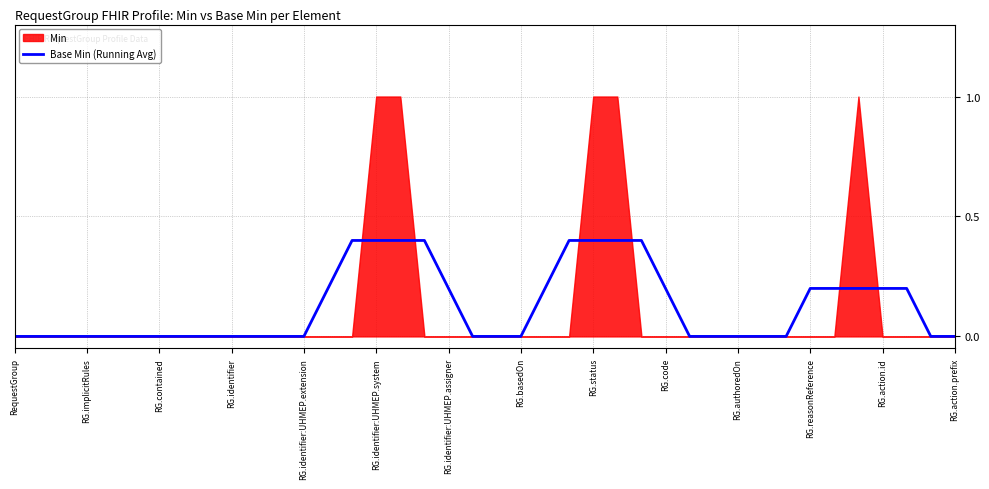

What is the label of the 38th point from the left?

37